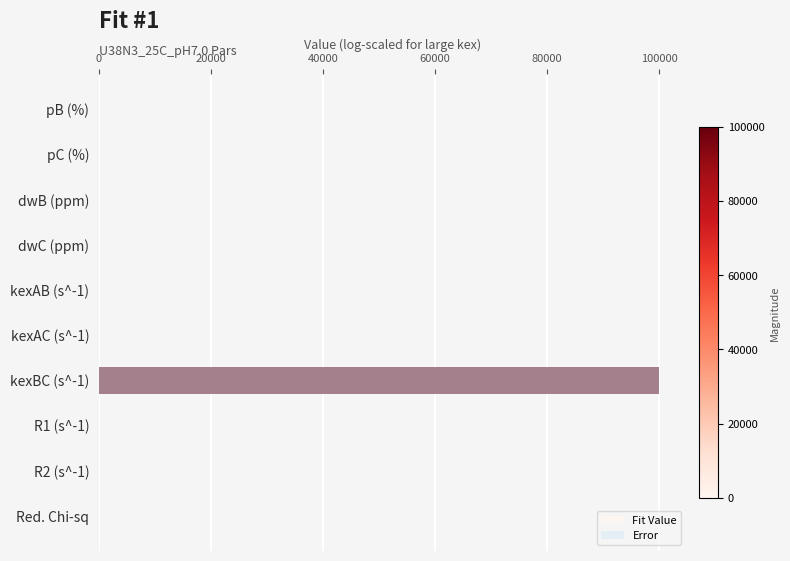

Is it true that Error equals 0.1 at pB (%)?

False